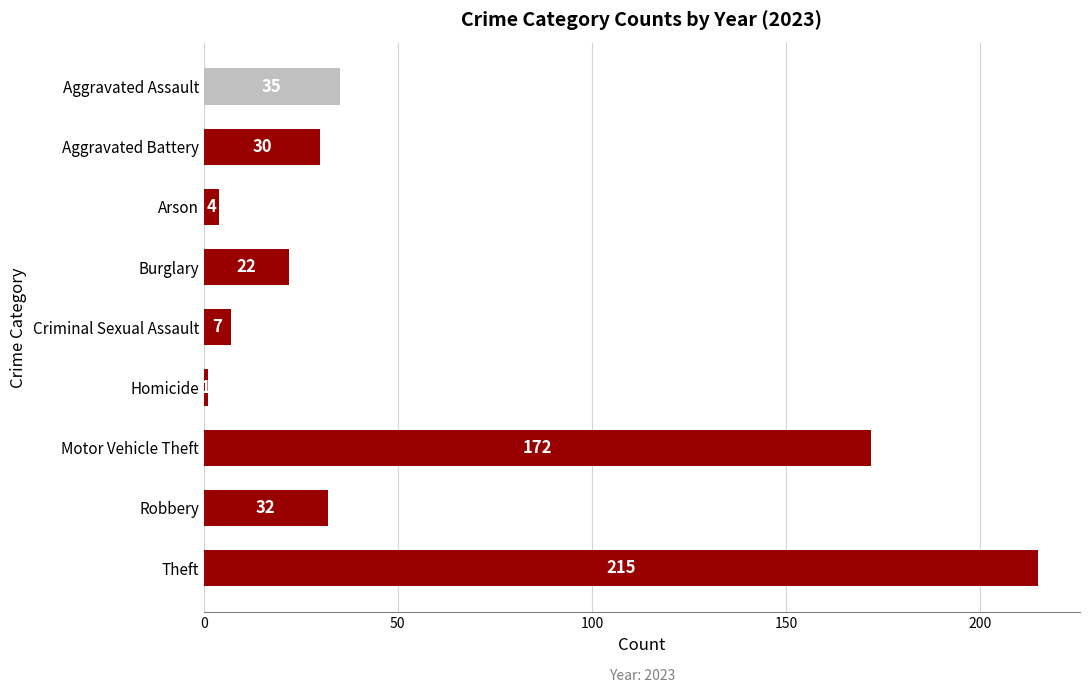

Reading top to bottom, transcribe all the data shown in this chart.

Aggravated Assault=35	Aggravated Battery=30	Arson=4	Burglary=22	Criminal Sexual Assault=7	Homicide=1	Motor Vehicle Theft=172	Robbery=32	Theft=215